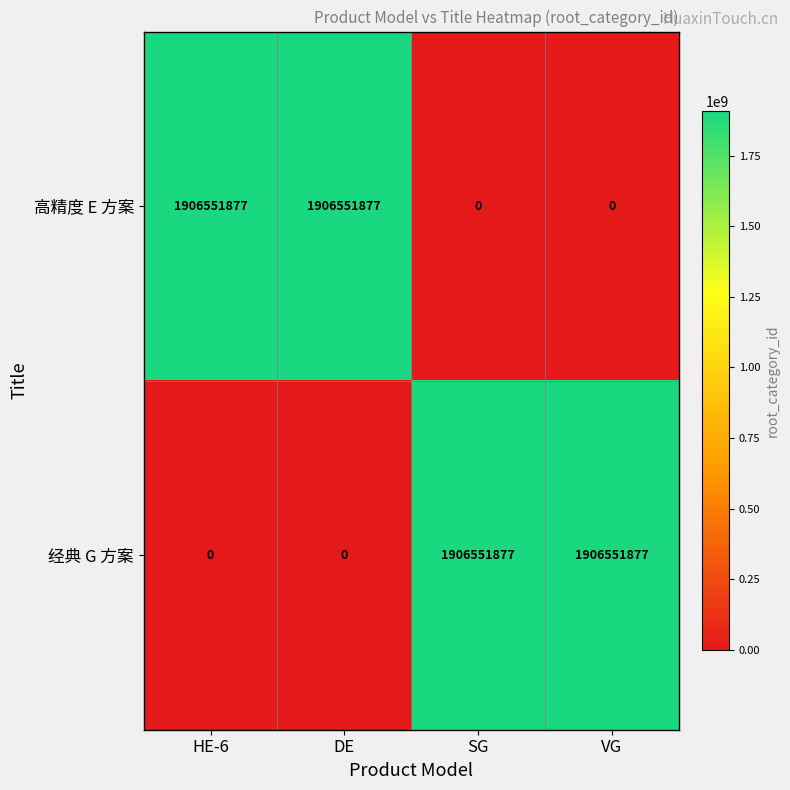

Is it true that 经典 G 方案 equals 1906551877 at SG?

True